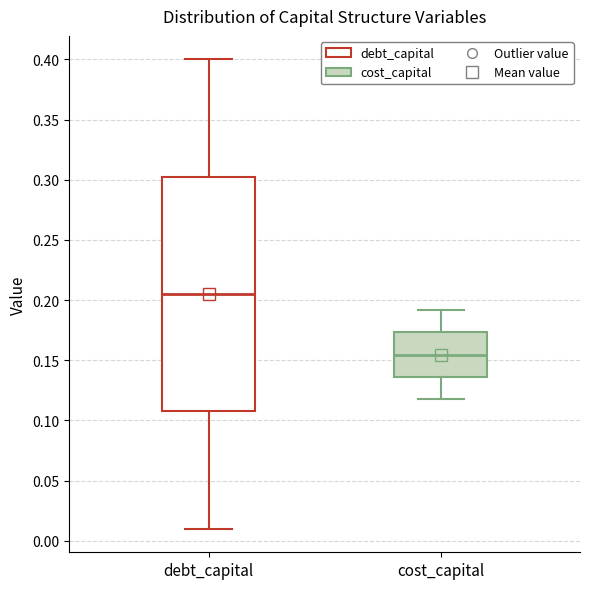

Reading left to right, transcribe this box plot: for each box, give where its median line is, the range the box spans, and where its two whiskers end, as read against the y-axis. The values are not printed on the chart, so give them approximately, as read against the axis.

debt_capital: median 0.205, box 0.110 to 0.305, whiskers 0.010 to 0.400
cost_capital: median 0.155, box 0.135 to 0.175, whiskers 0.120 to 0.190